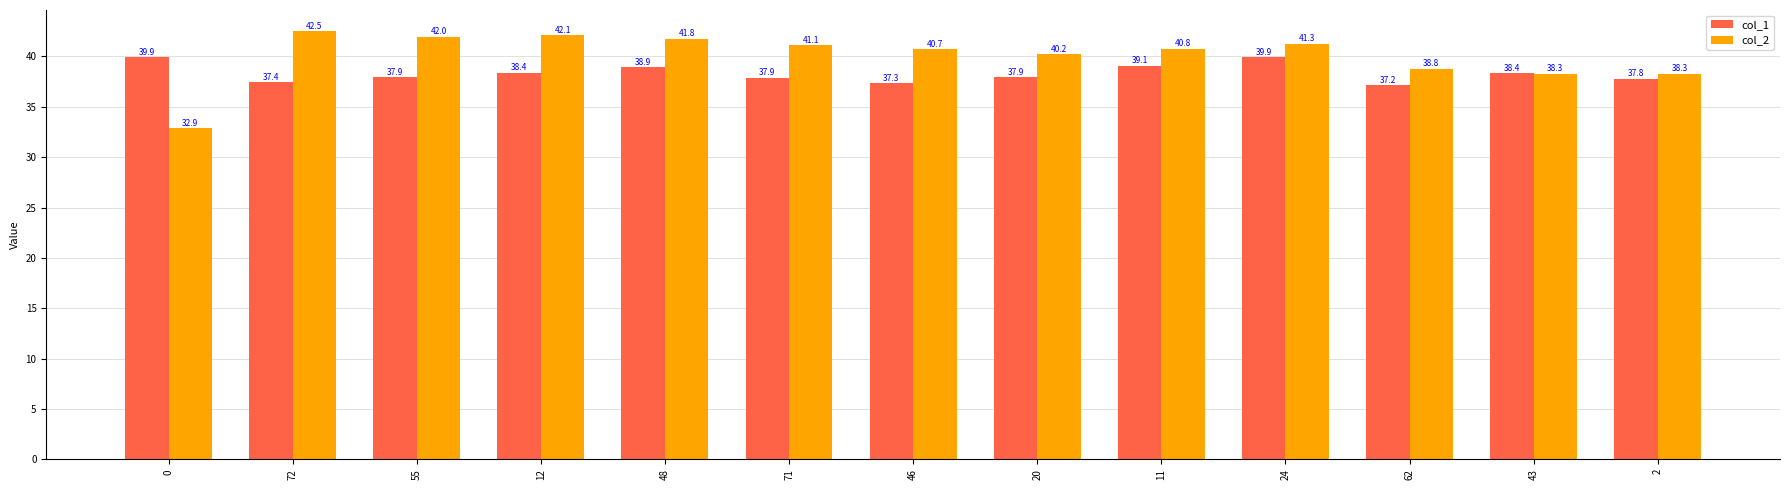

Reading right to left, what are all the values shown in this chart?

col_1: 37.8	38.4	37.2	39.9	39.1	37.9	37.3	37.9	38.9	38.4	37.9	37.4	39.9
col_2: 38.3	38.3	38.8	41.3	40.8	40.2	40.7	41.1	41.8	42.1	42.0	42.5	32.9